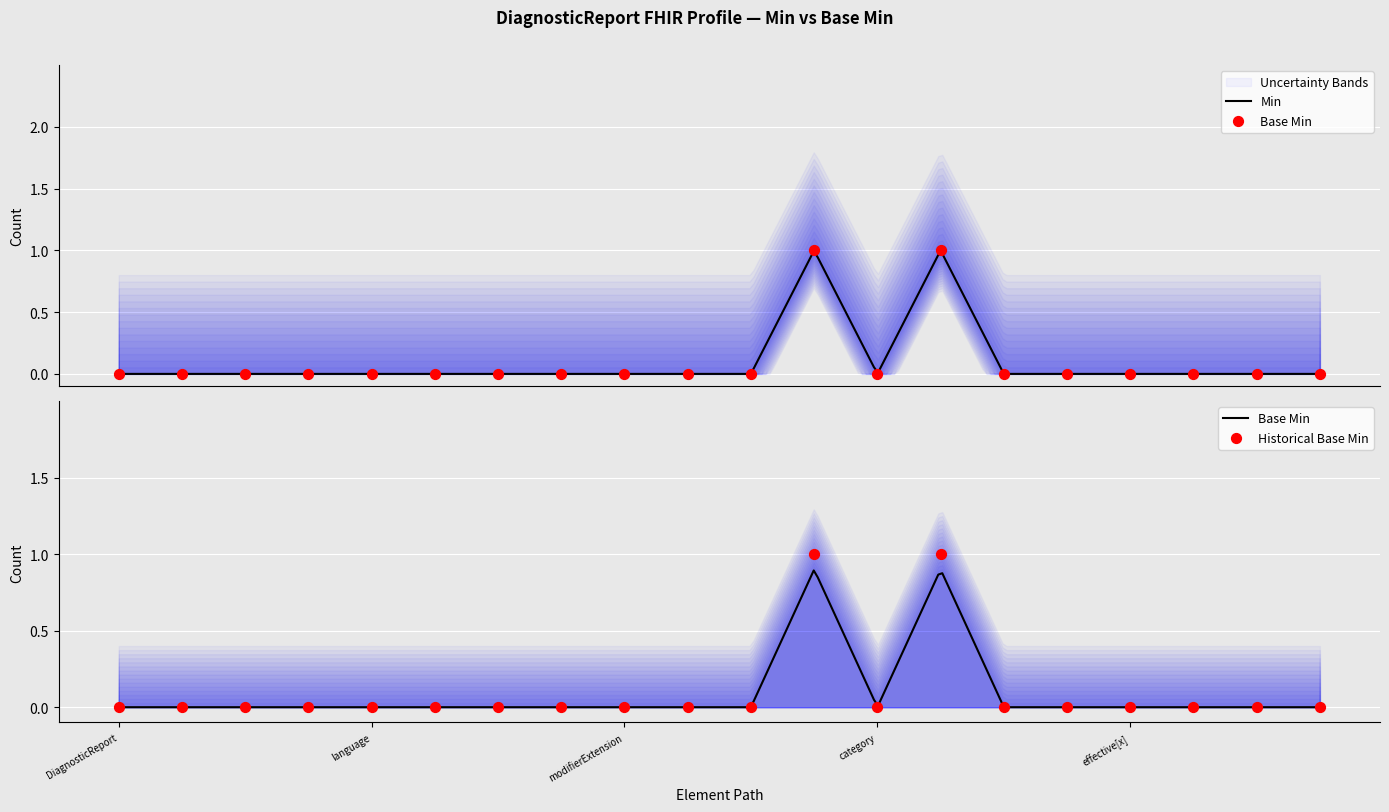

Which series contains the highest Y value?

Min